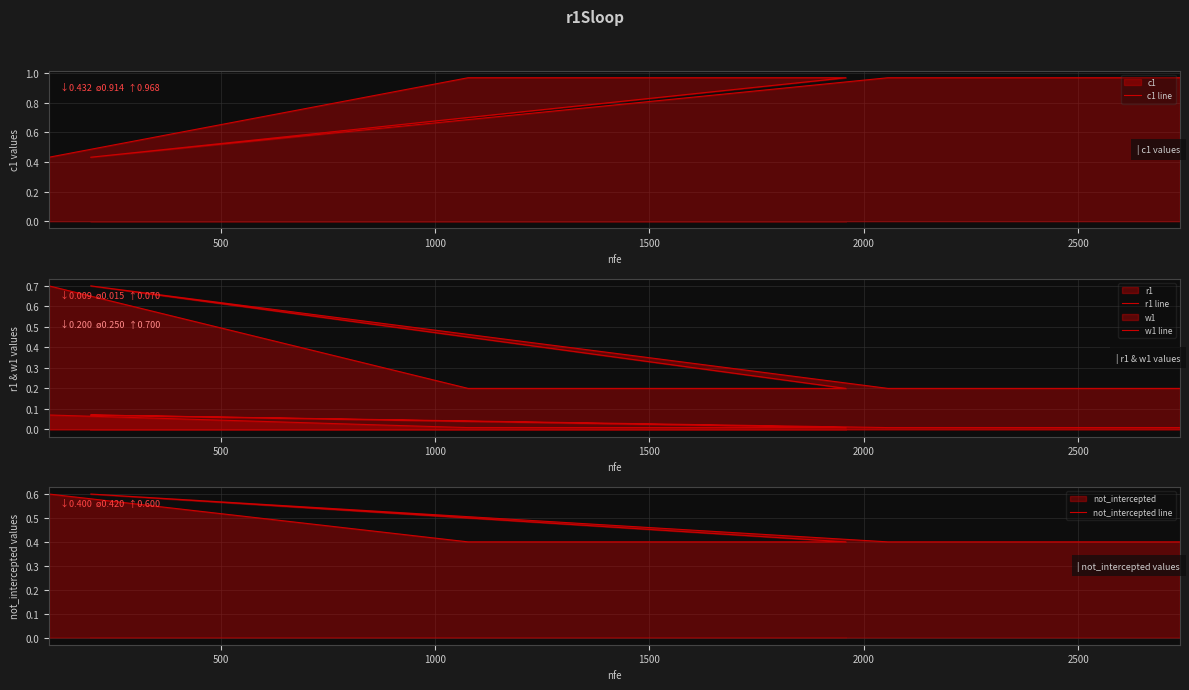

Count the number of data series in this chart.

4